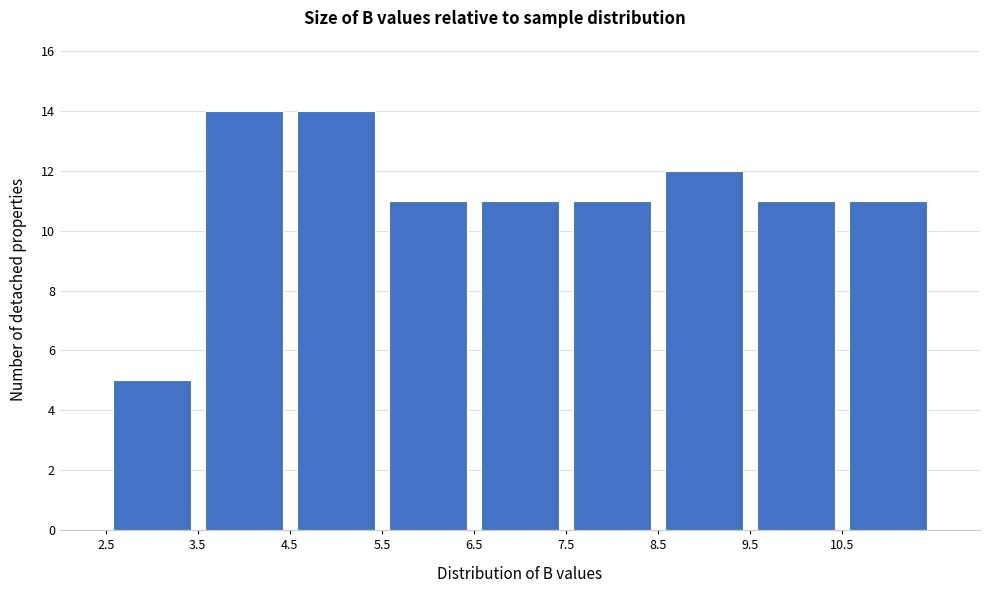

Reading left to right, transcribe this chart: for each bar, give the range it covers on the x-axis and its height. The values are not printed on the chart, so give them approximately, as read against the axis.

2.5 to 3.5: 5
3.5 to 4.5: 14
4.5 to 5.5: 14
5.5 to 6.5: 11
6.5 to 7.5: 11
7.5 to 8.5: 11
8.5 to 9.5: 12
9.5 to 10.5: 11
10.5 to 11.5: 11